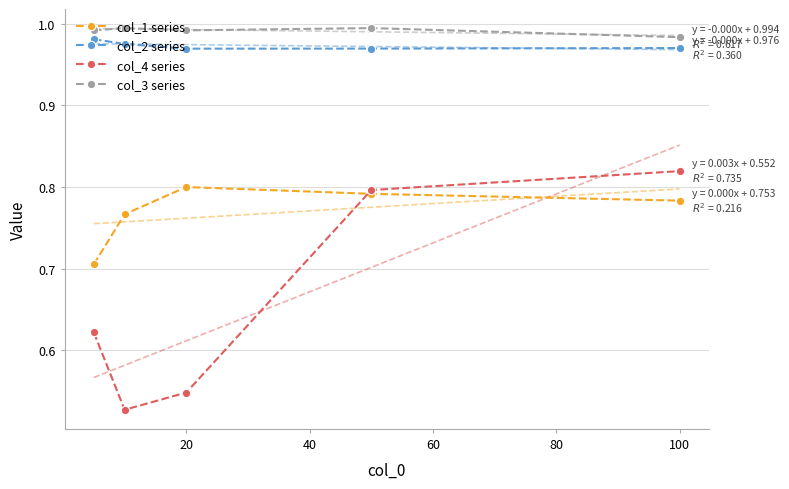

How many interior local valleys does the col_4 series series have?

1